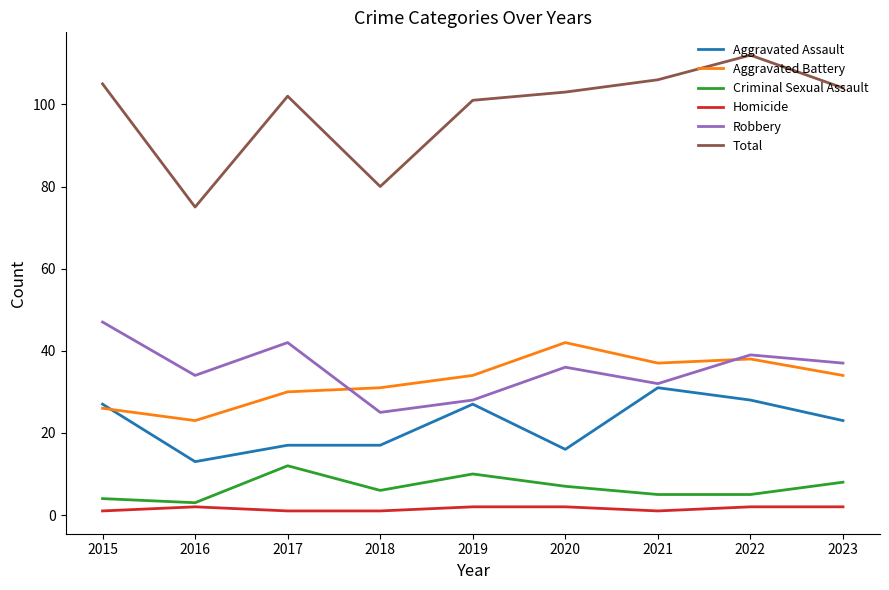

Which category has the lowest value in the Robbery series?

2018